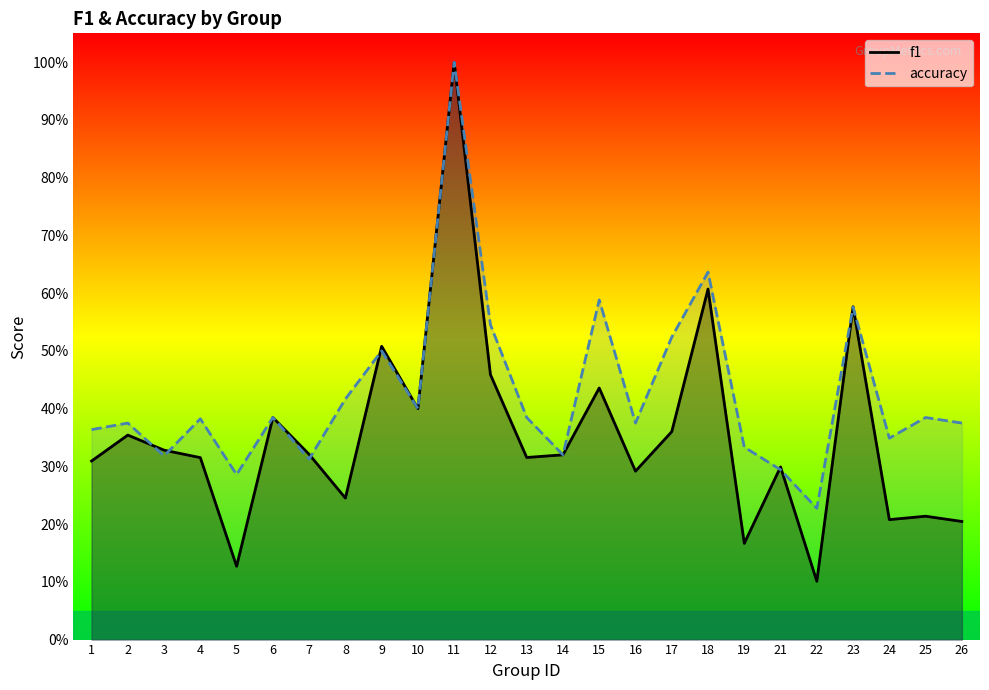

What is the value of the accuracy point at the 9th from the left?

0.5